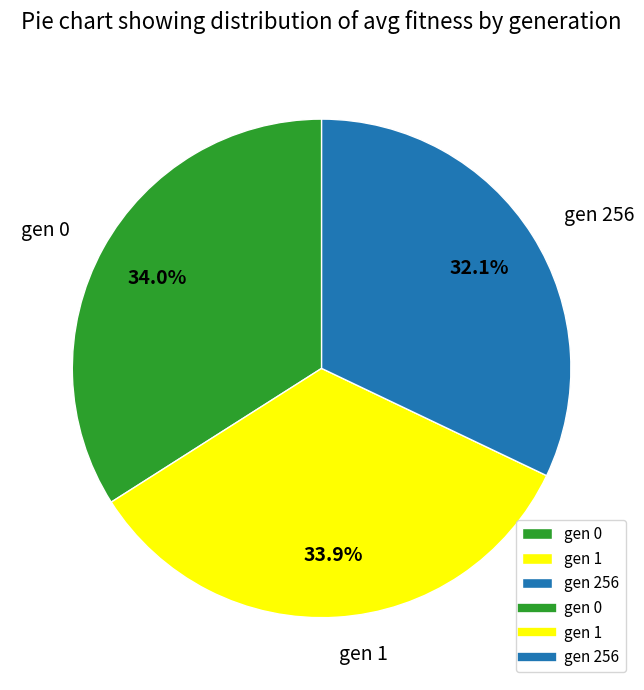

Which slice is the smallest?

gen 256